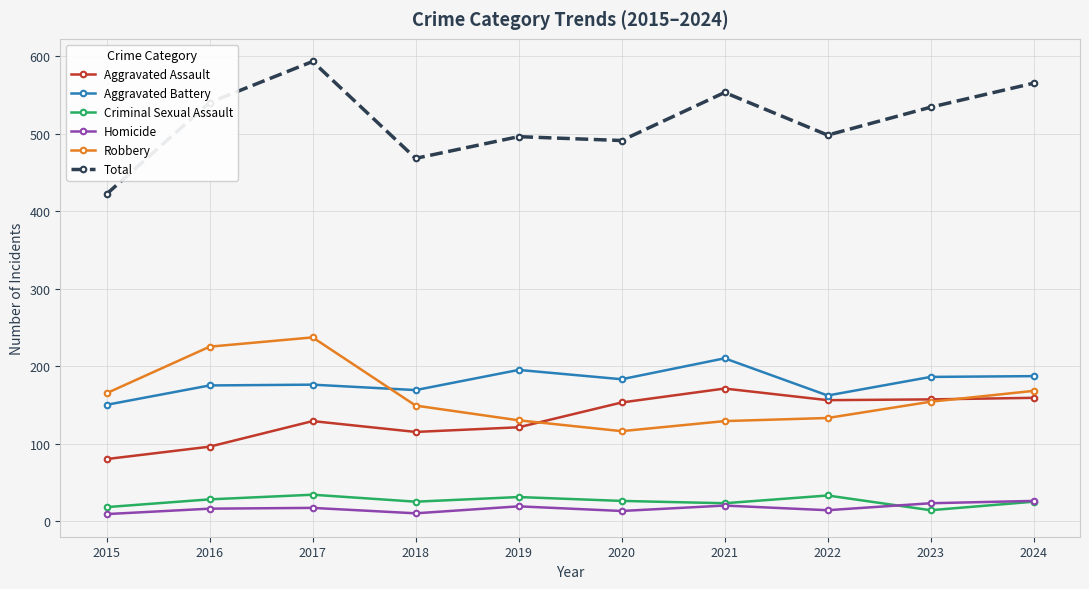

True or false: Homicide and Aggravated Assault cross at least once.

False